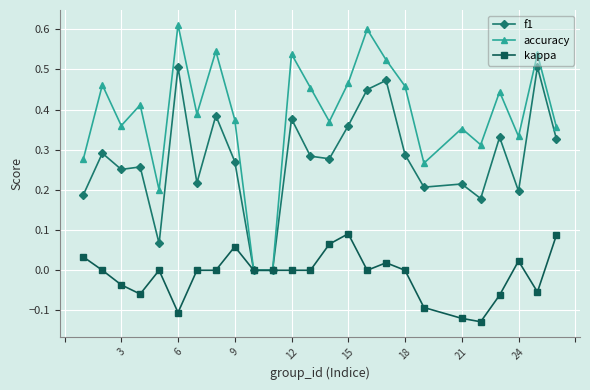

How many interior local peaks does the accuracy series have?

9